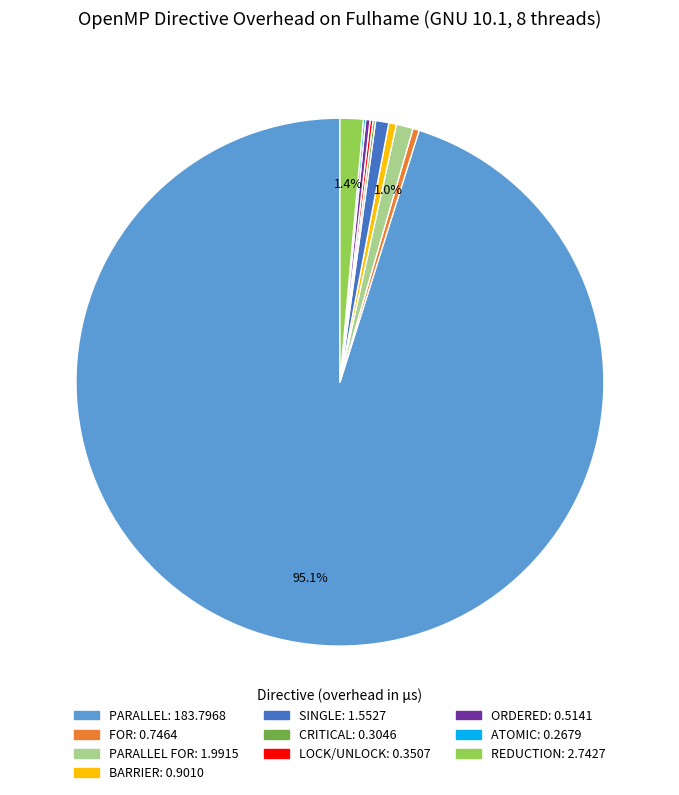

Is there any slice that represents more than half of the pie?

Yes